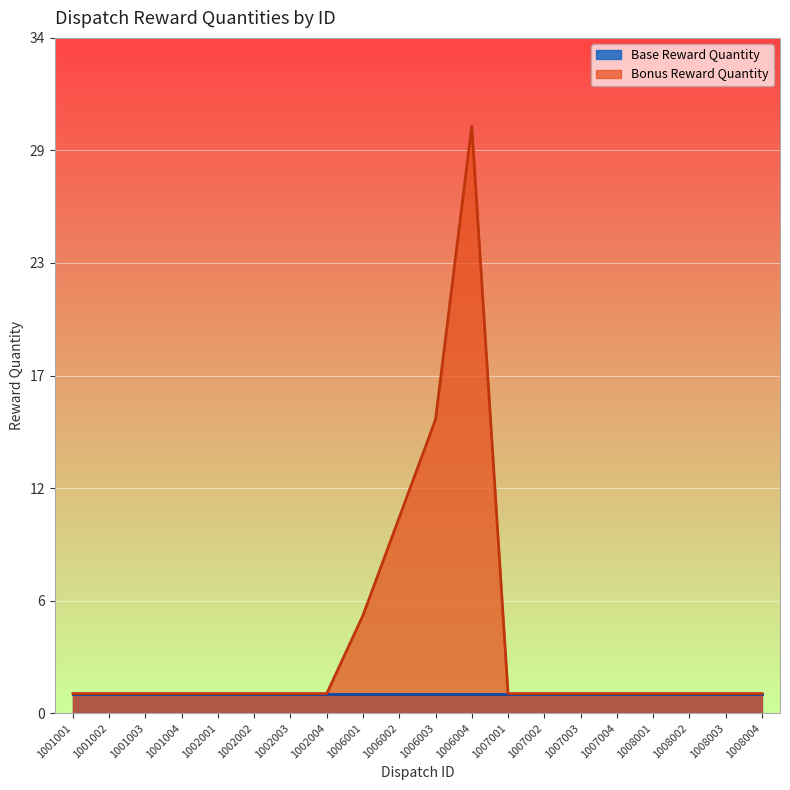

Which has a higher value, 1002002 or 1008003?

1002002